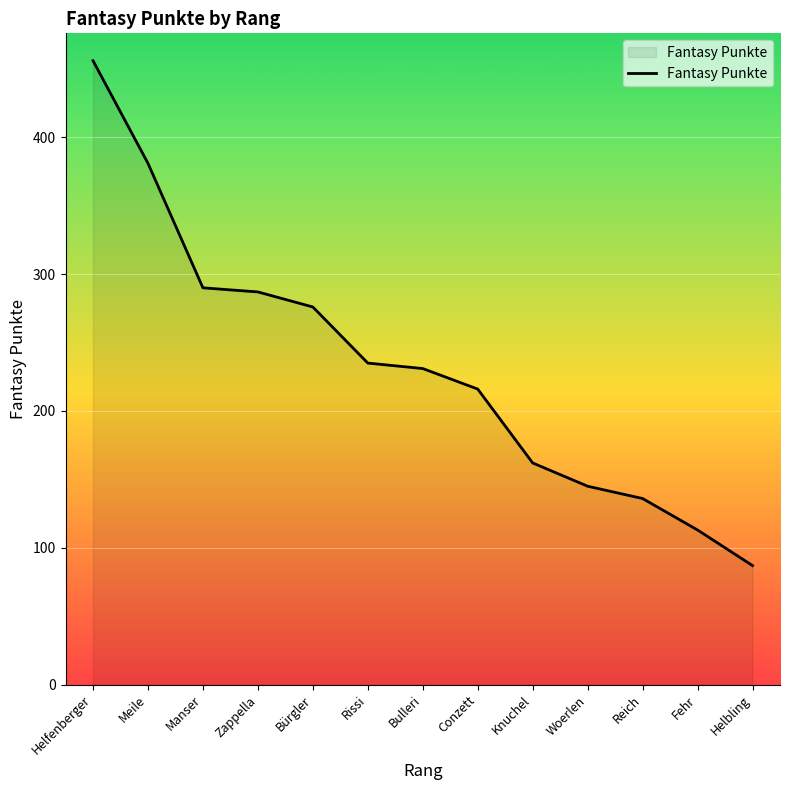

How many values are below 231?

6